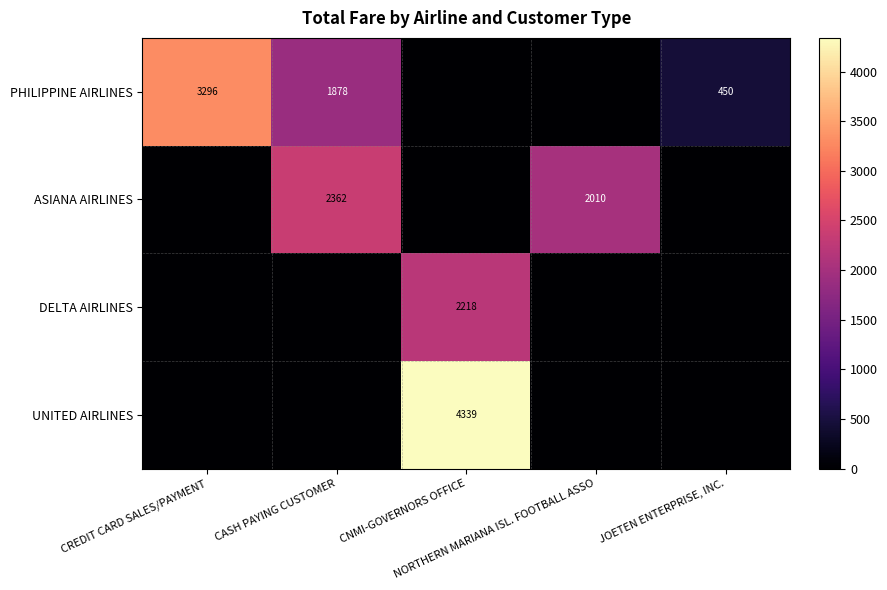

Which category has the highest value across all series?

CNMI-GOVERNORS OFFICE